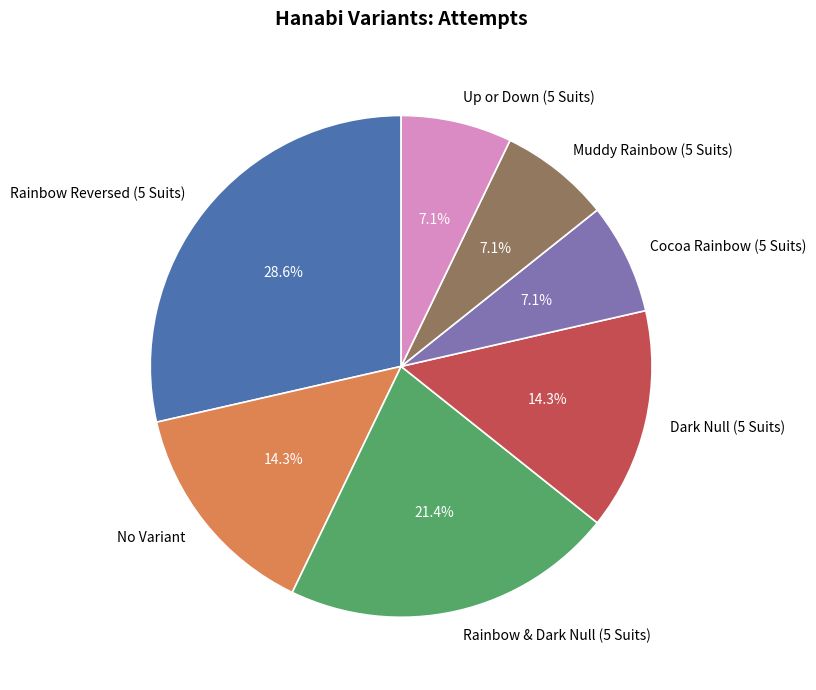

True or false: No Variant accounts for 7% of the total.

False